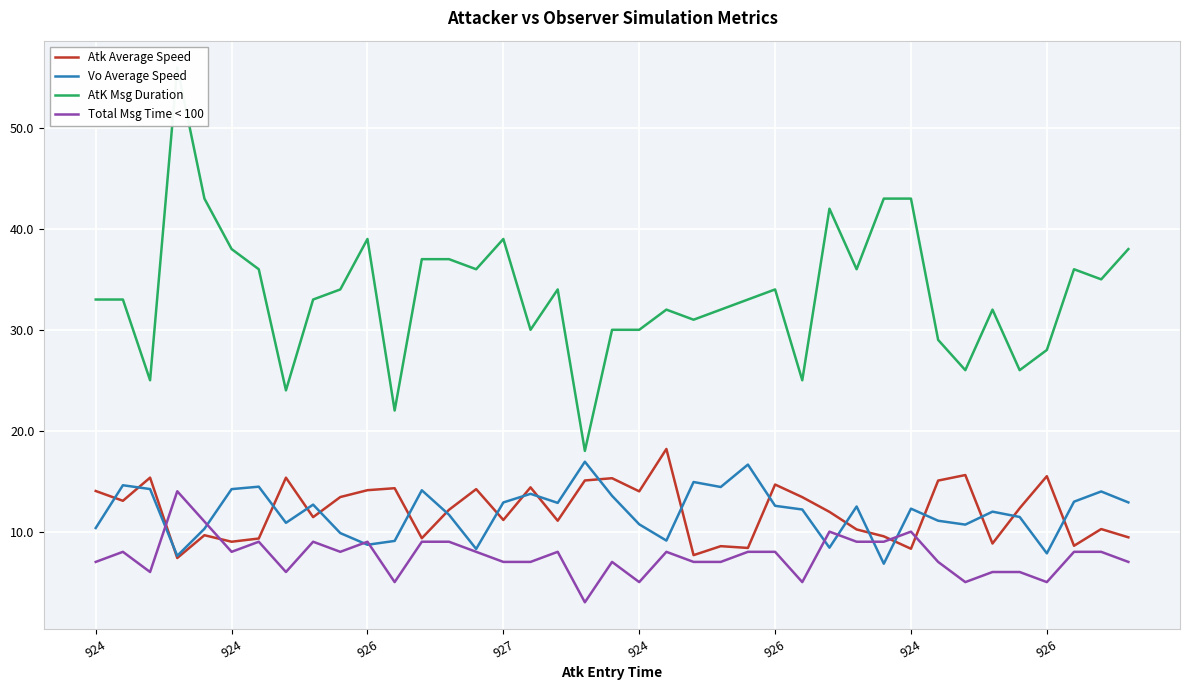

Count the number of categories in the chart.

39